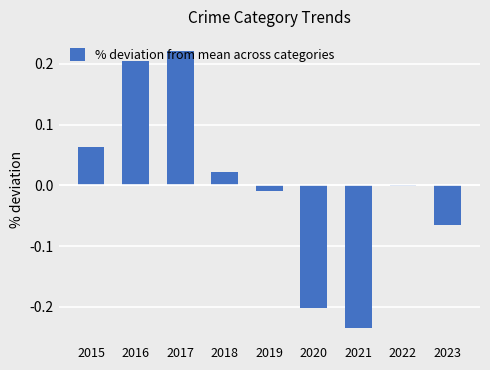

True or false: the data shows 0.1 at 2016.

False